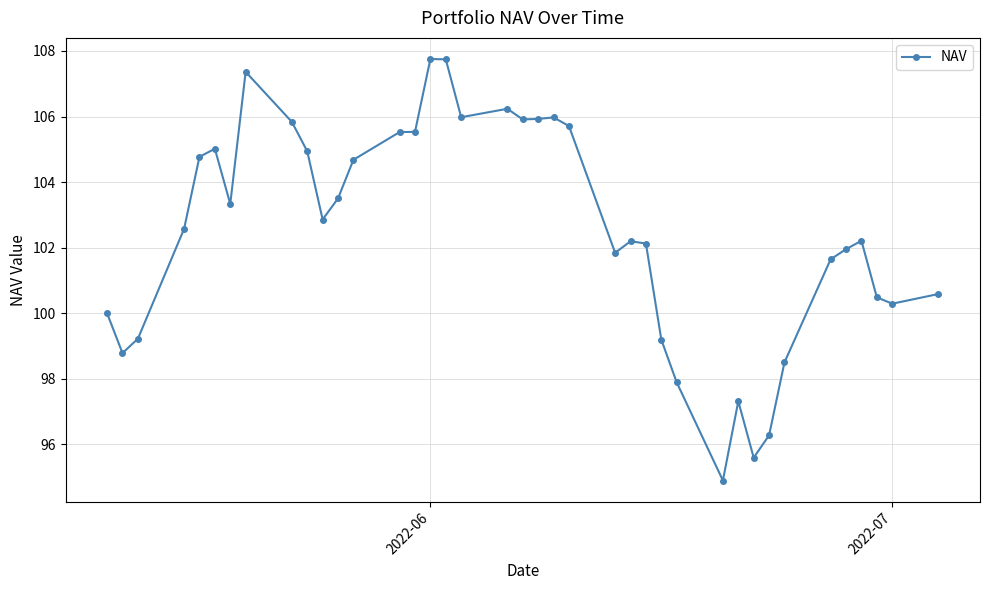

What is the value of the 25th point from the left?

102.2